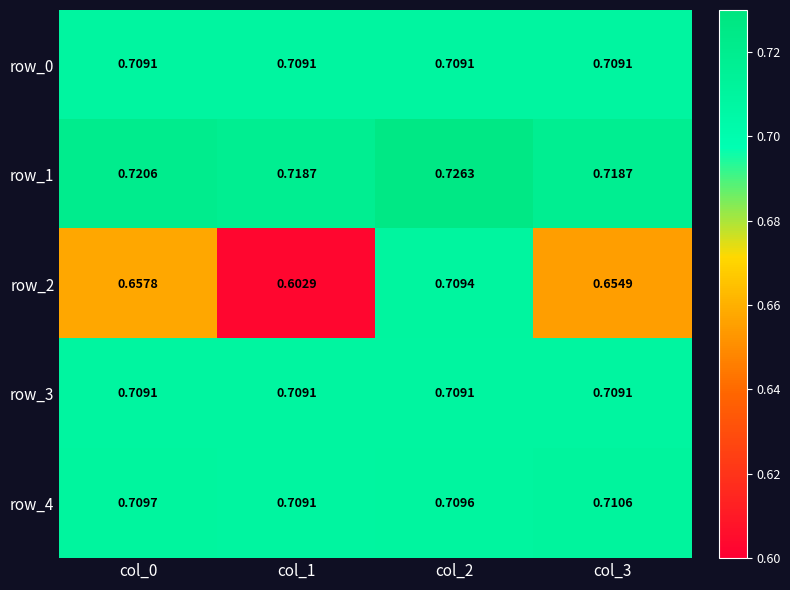

Is the value of row_3 at col_1 greater than the value of row_4 at col_0?

No